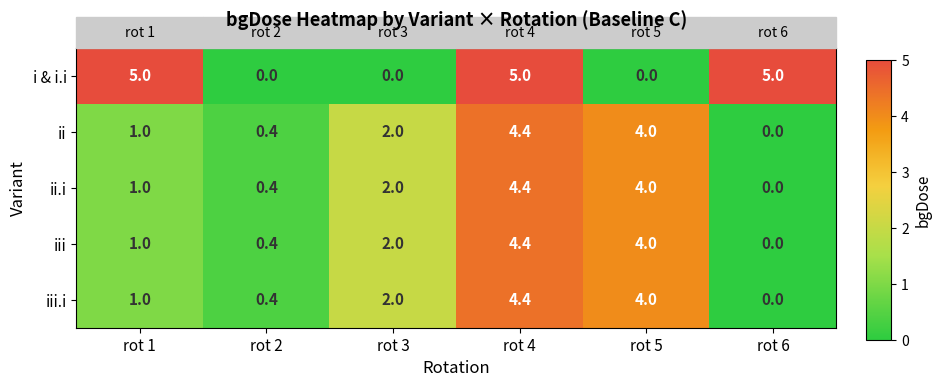

What is the average value of the iii.i series?

2.0